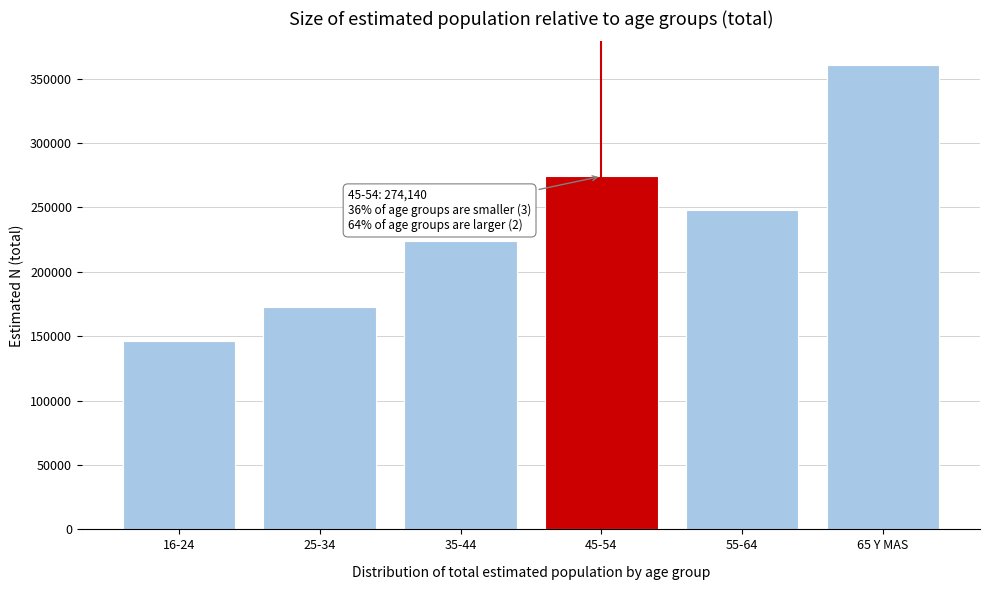

Reading right to left, extract all data points from this chart.

65 Y MAS=360877	55-64=247712	45-54=274140	35-44=223731	25-34=172782	16-24=146508